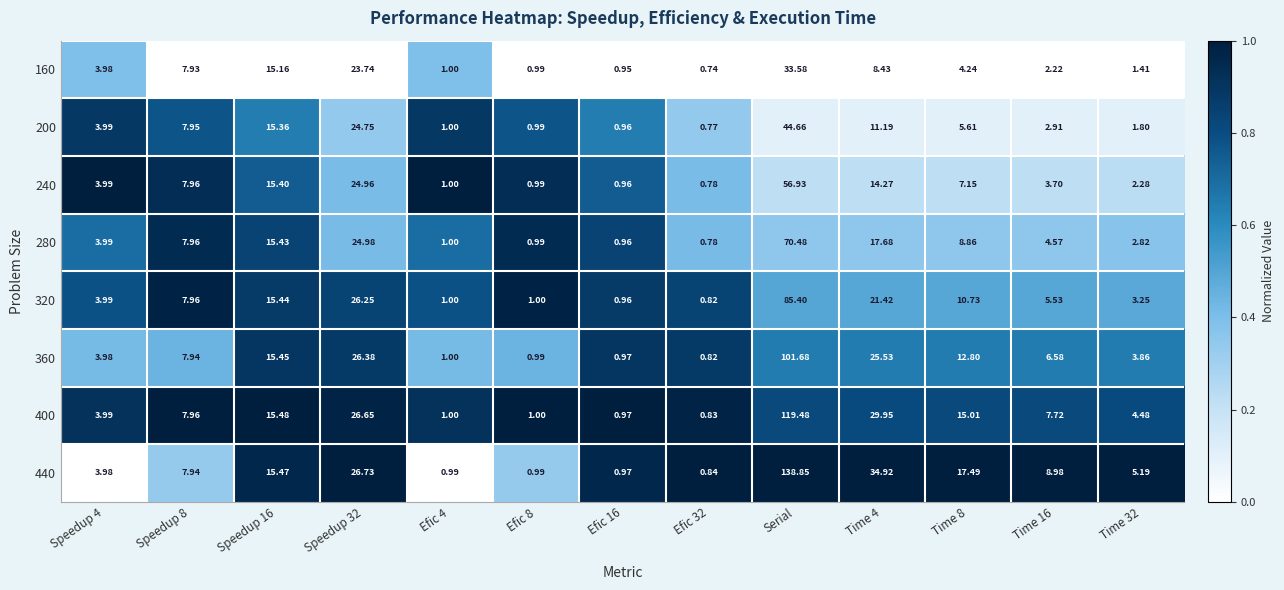

Which category has the highest value across all series?

Serial